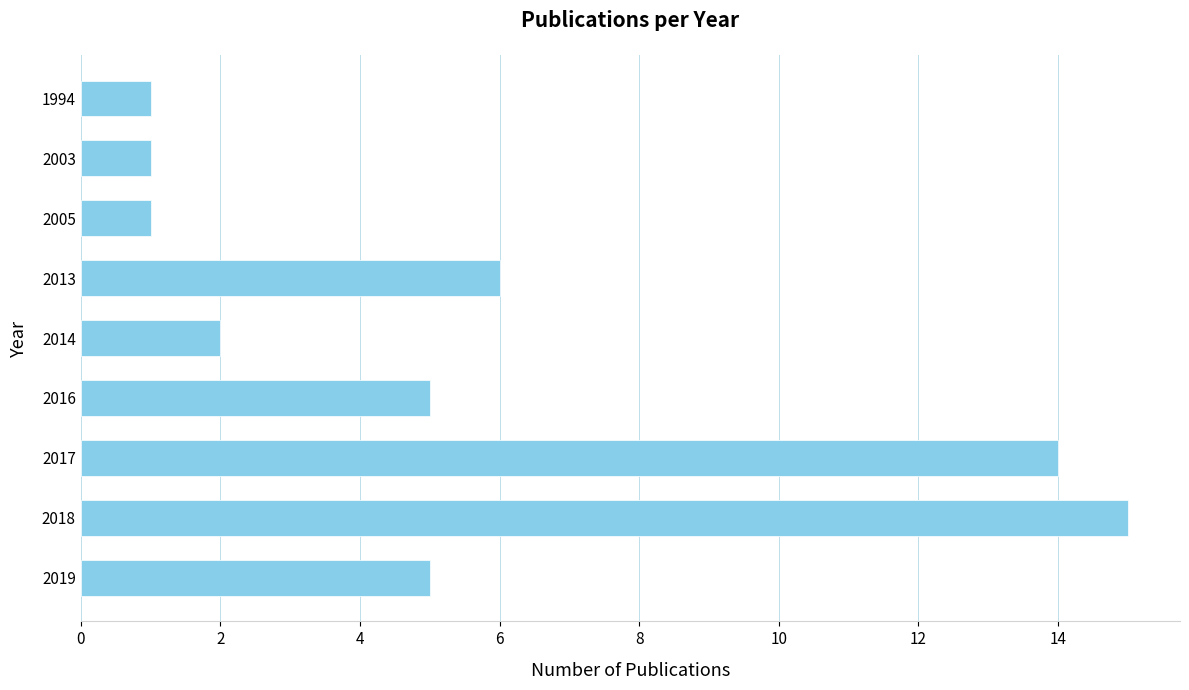

What is the sum of all values?

50